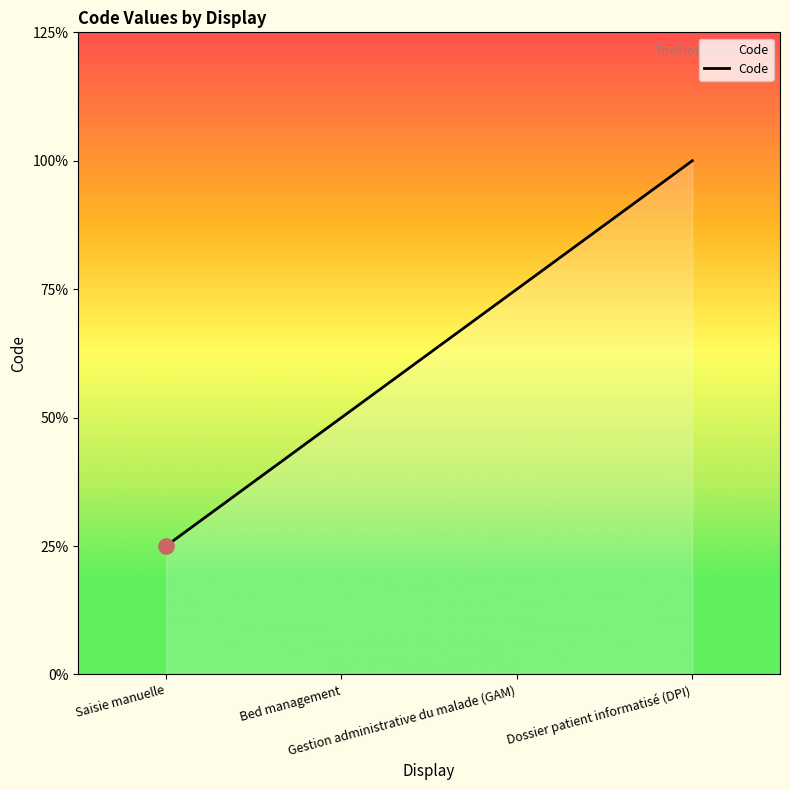

Approximately how many times larger is the value at Bed management compared to Dossier patient informatisé (DPI)?

0.5